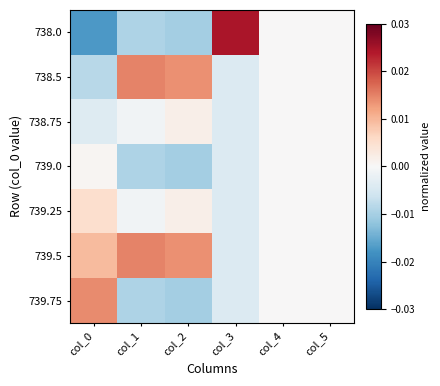

At which category is the sum across all series the highest?

col_0